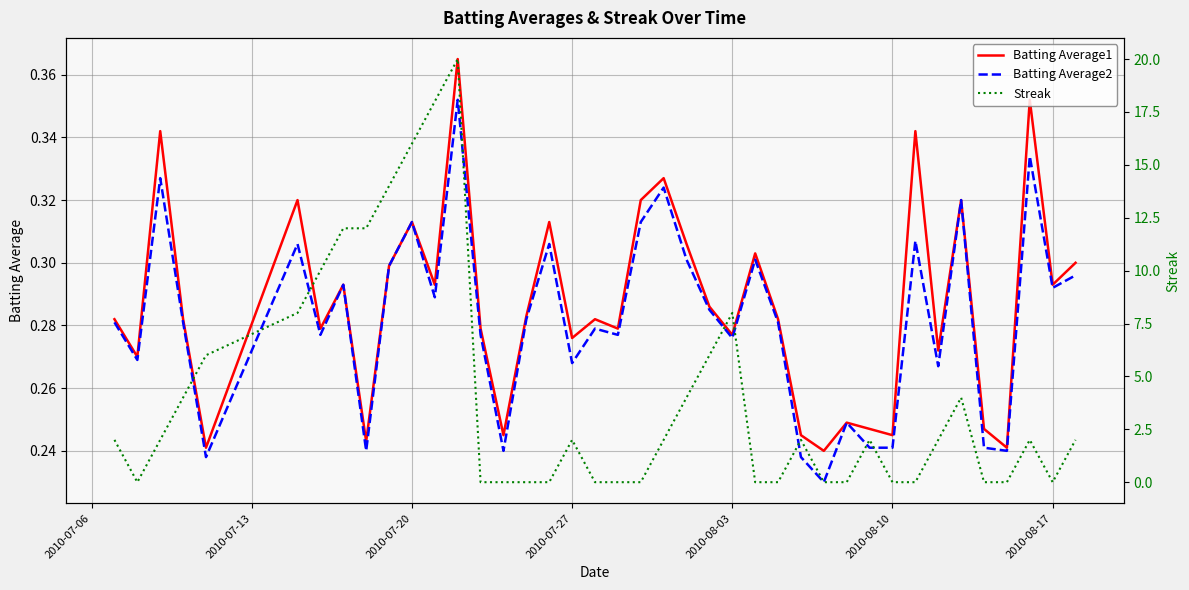

Count the number of data series in this chart.

3